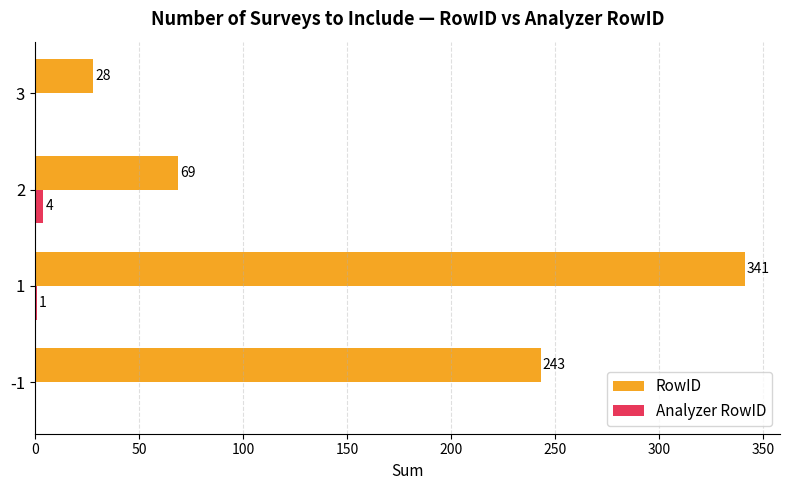

True or false: Analyzer RowID has a value of 0 at 3.

True